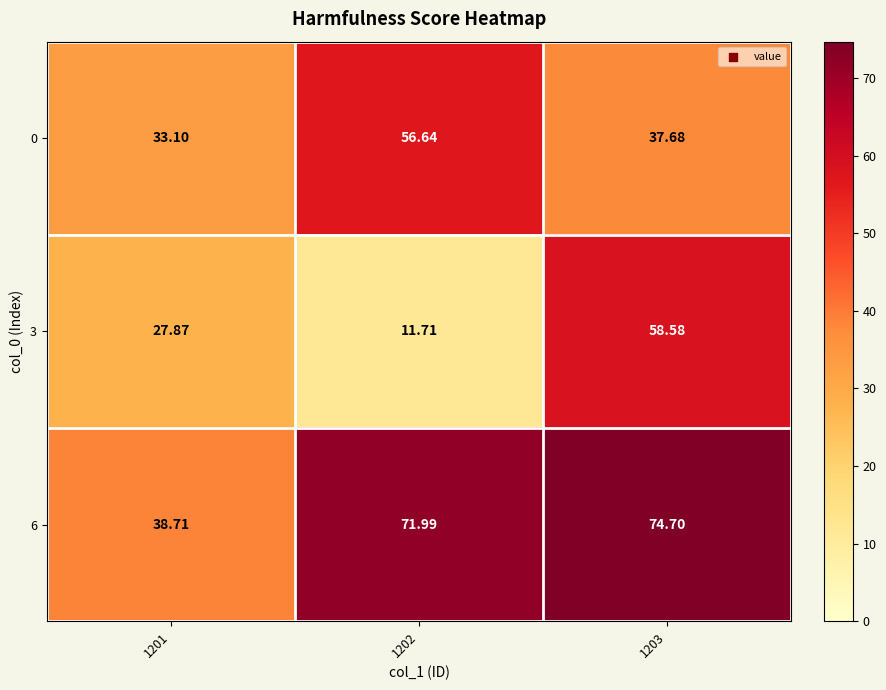

How many data points does each series have?

3